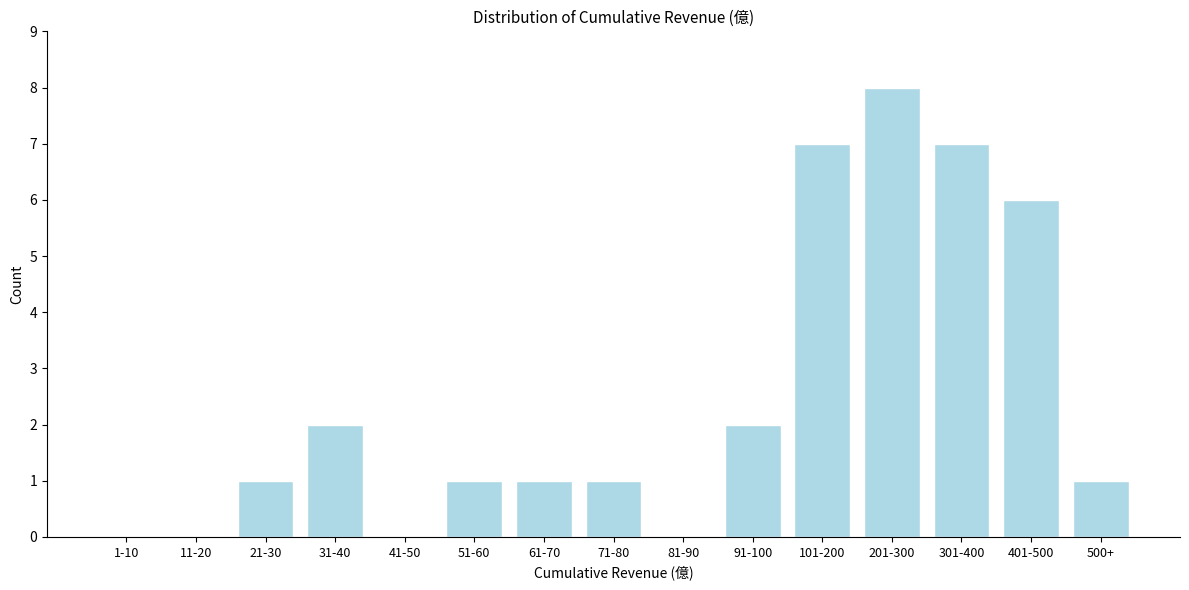

Reading right to left, list all the values displayed in this chart.

500+=1	401-500=6	301-400=7	201-300=8	101-200=7	91-100=2	81-90=0	71-80=1	61-70=1	51-60=1	41-50=0	31-40=2	21-30=1	11-20=0	1-10=0